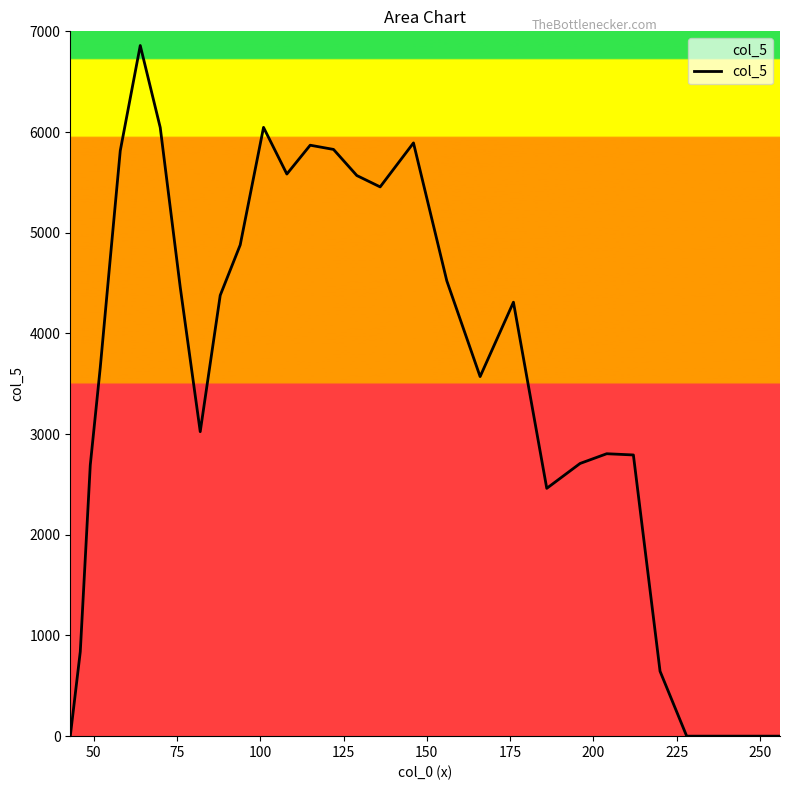

What is the greatest value displayed?

6859.2